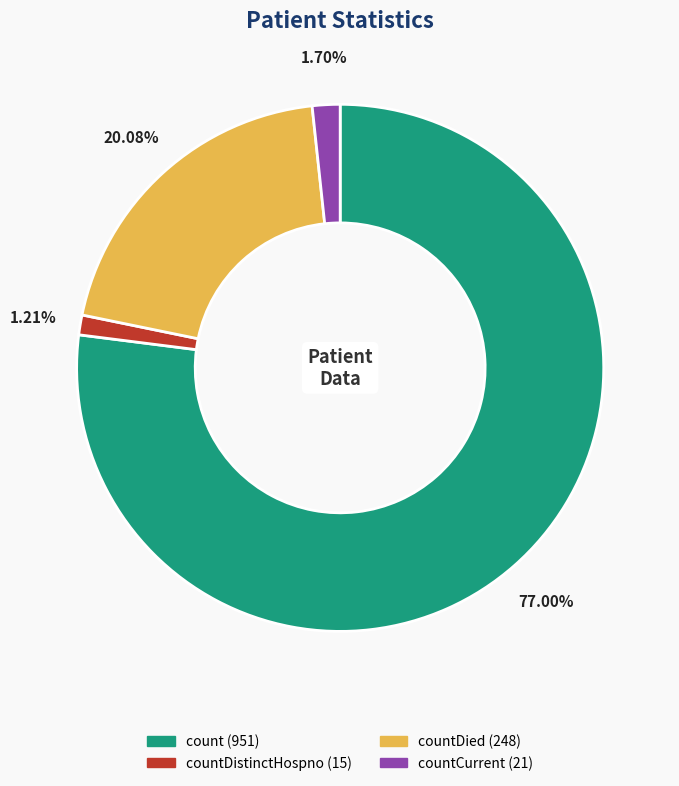

Is there a majority slice in this chart?

Yes